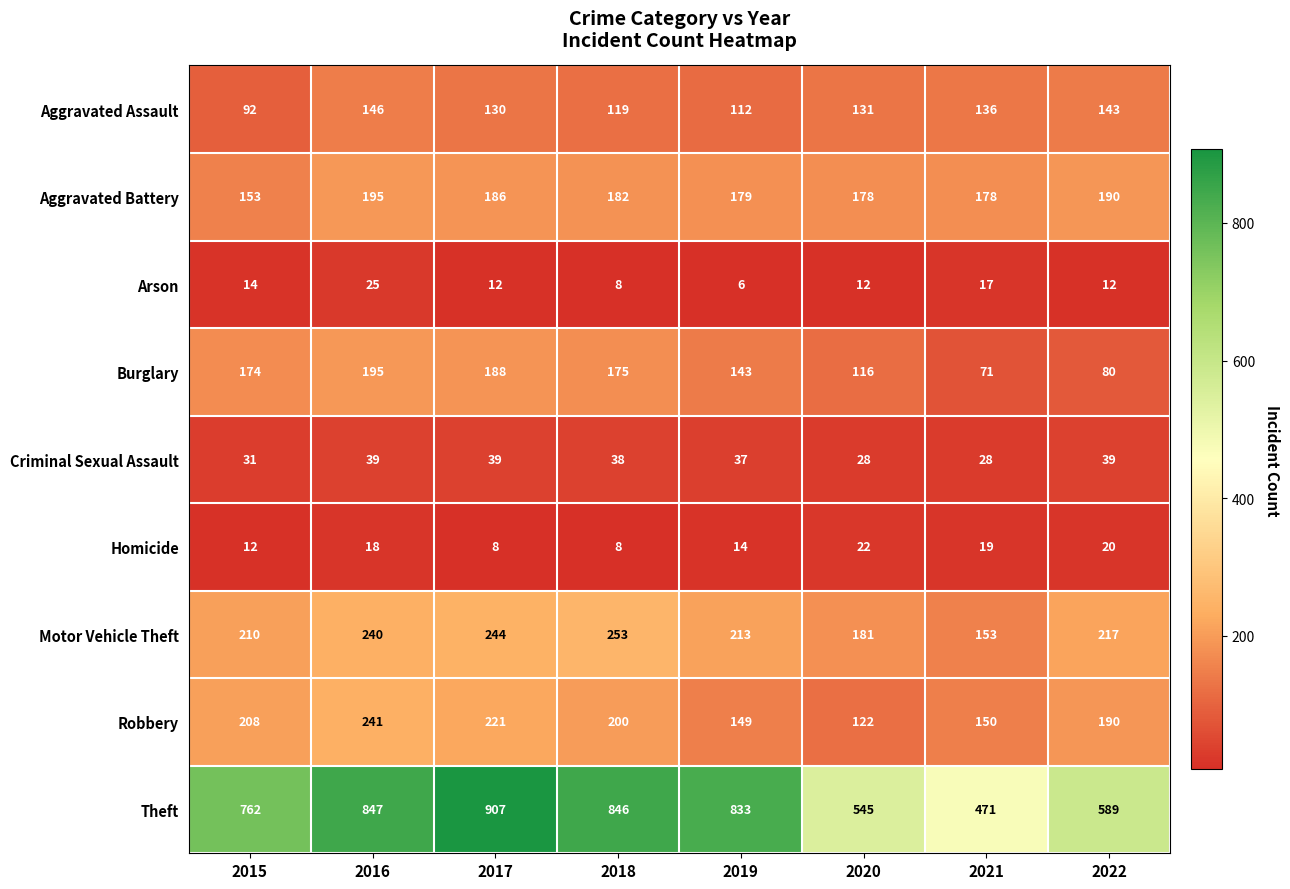

What is the difference between the highest and lowest values at 2022?

577